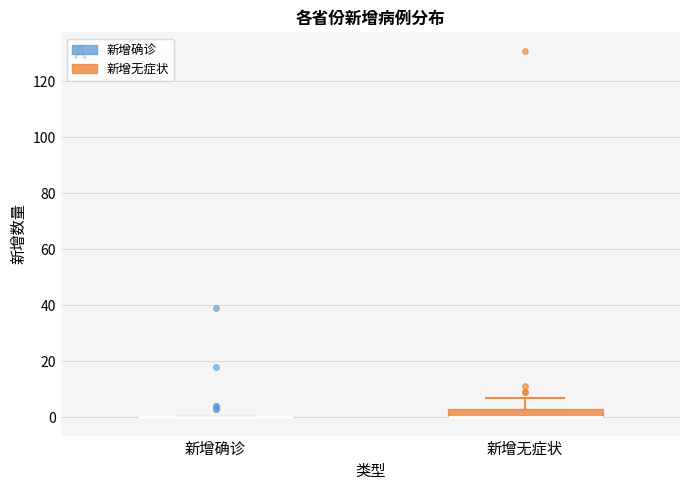

Reading left to right, transcribe this box plot: for each box, give where its median line is, the range the box spans, and where its two whiskers end, as read against the y-axis. The values are not printed on the chart, so give them approximately, as read against the axis.

新增确诊: box collapsed to a line at 0, whiskers 0 to 0
新增无症状: median 0 (drawn on the box's lower edge), box 0 to 4, whiskers 0 to 8